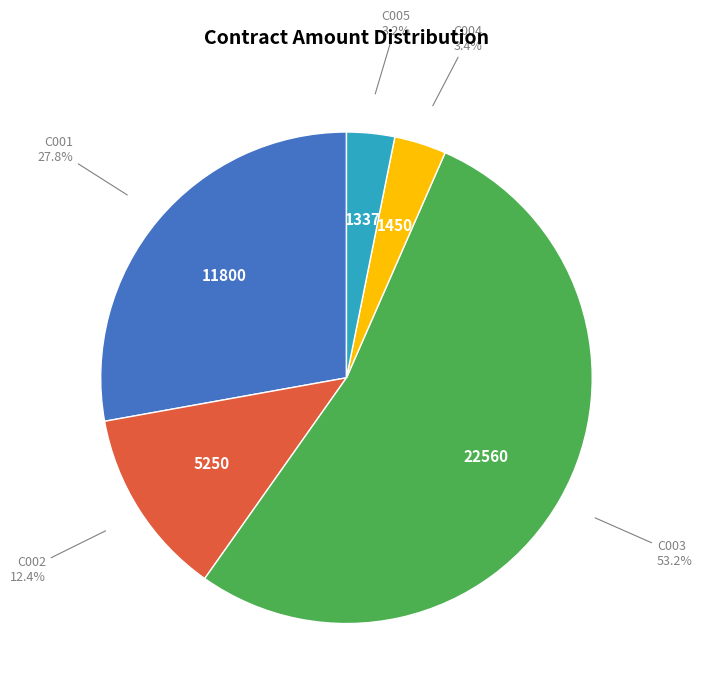

Is there a majority slice in this chart?

Yes